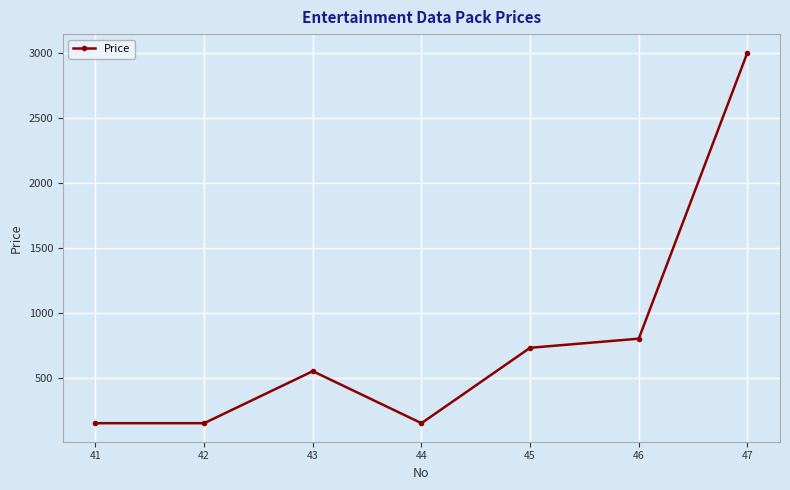

Where is the first local maximum?

43